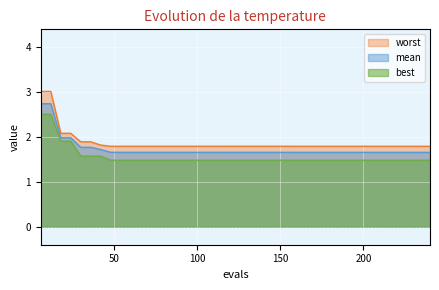

Between 66 and 120, which series saw the biggest shift?

best